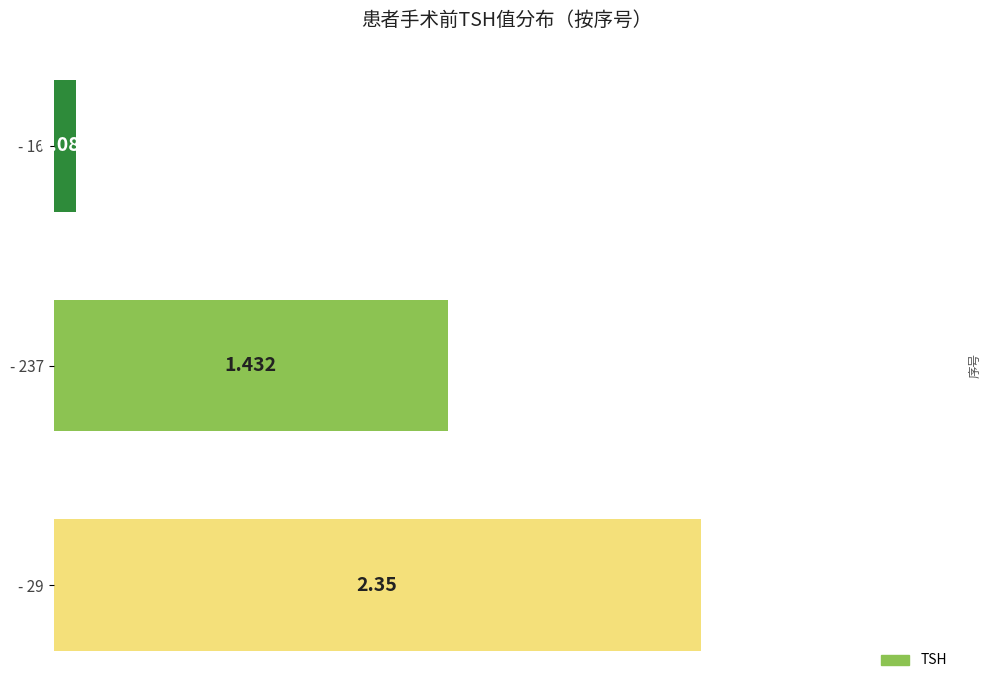

How many bars are there in total?

3